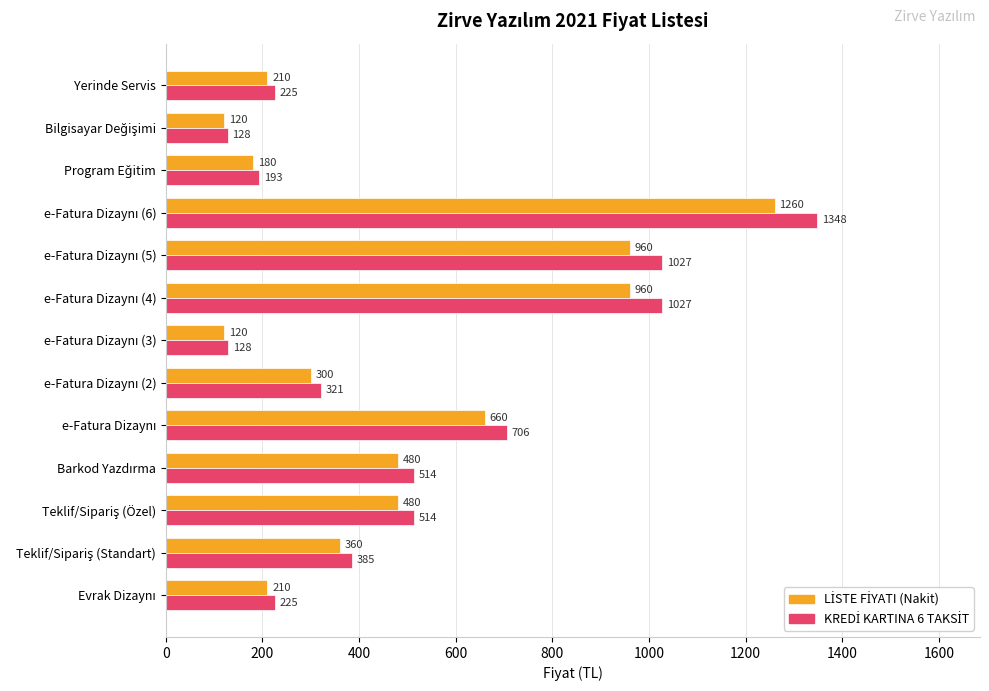

What is the total value across all series at Yerinde Servis?

435.0